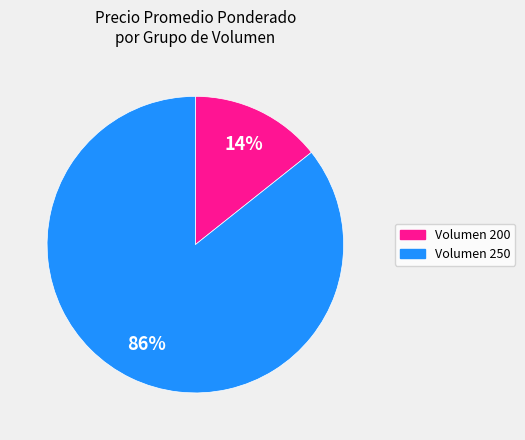

To the nearest percent, what is the average slice percentage?

50%